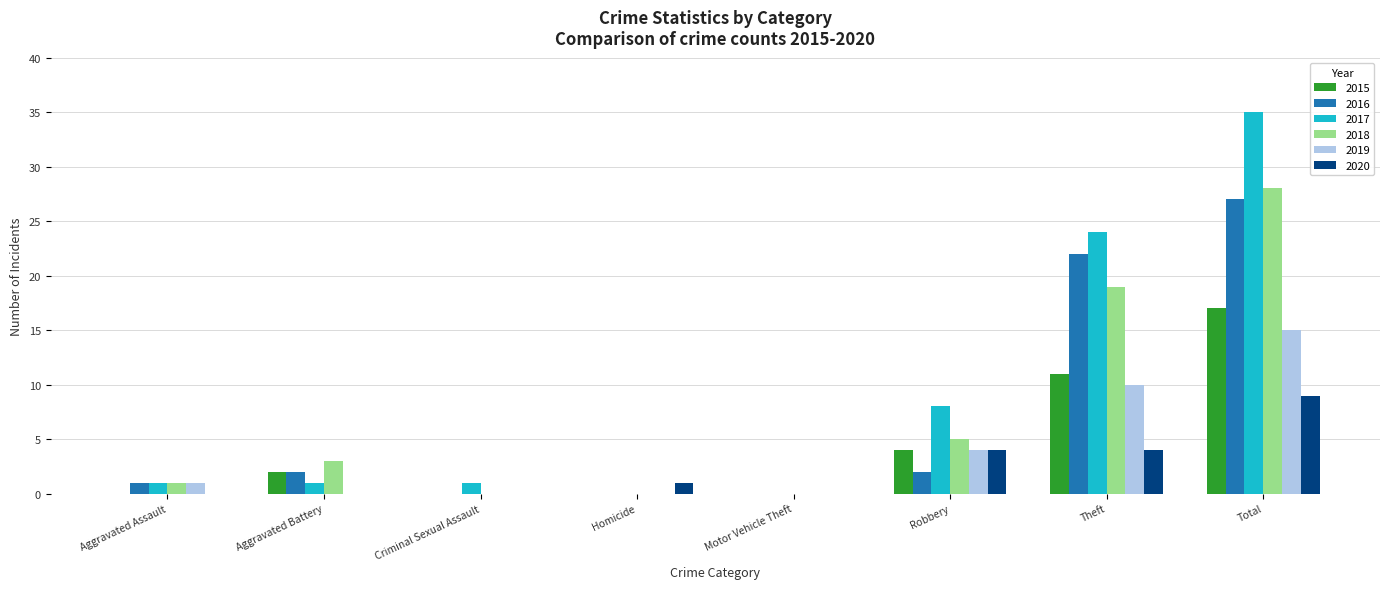

What is the sum of all 2016 values?

54